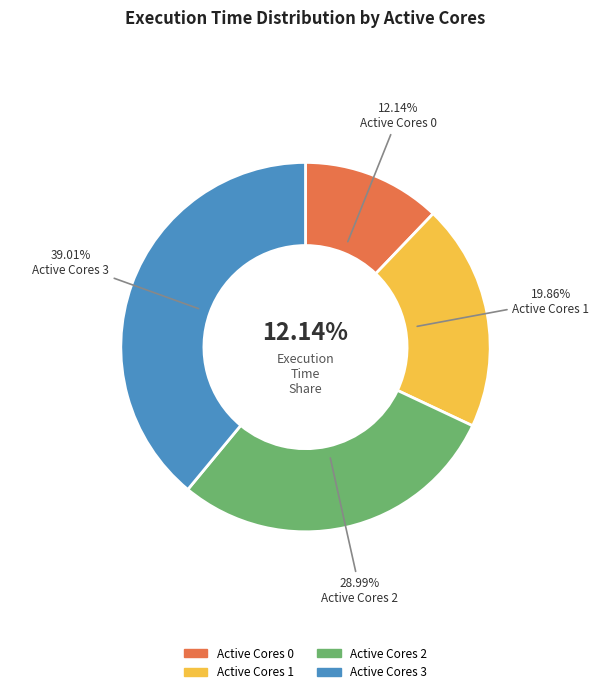

Rank the categories by value from highest to lowest.

3, 2, 1, 0